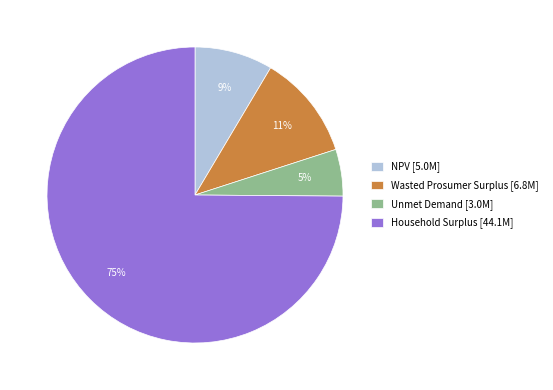

Between NPV [5.0M] and Unmet Demand [3.0M], which is larger?

NPV [5.0M]